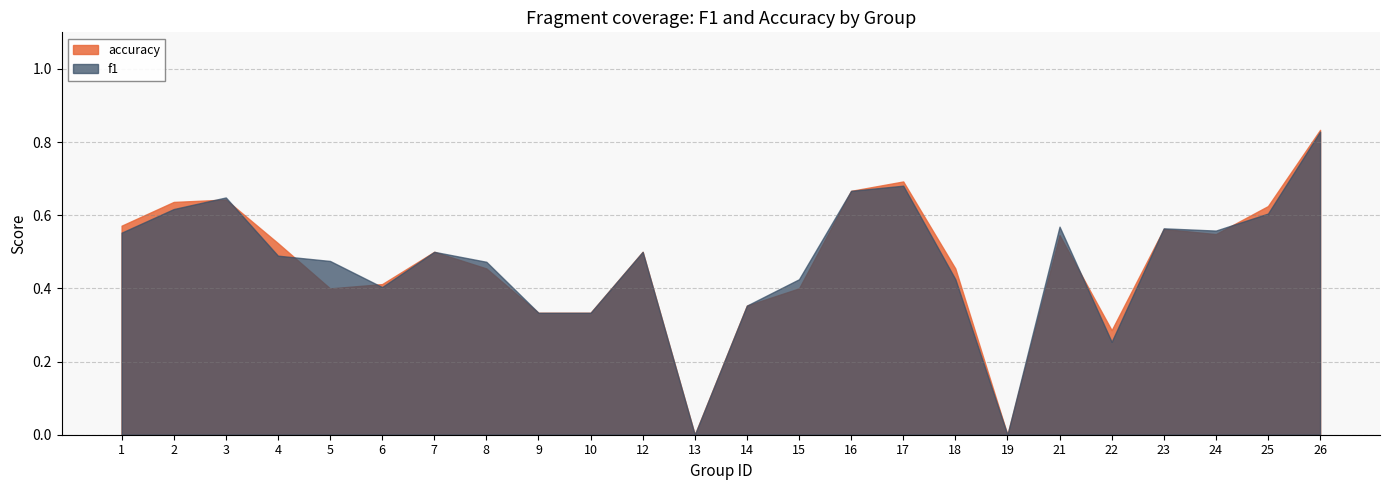

Between 9 and 22, which series saw the biggest shift?

f1